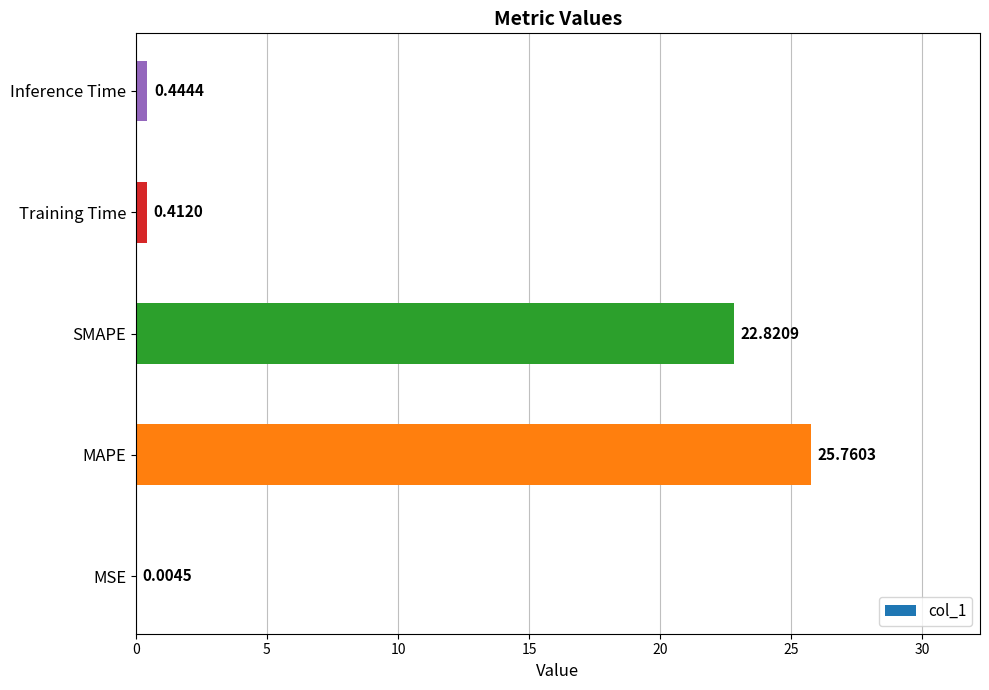

What is the change in value from MAPE to Inference Time?

-25.3